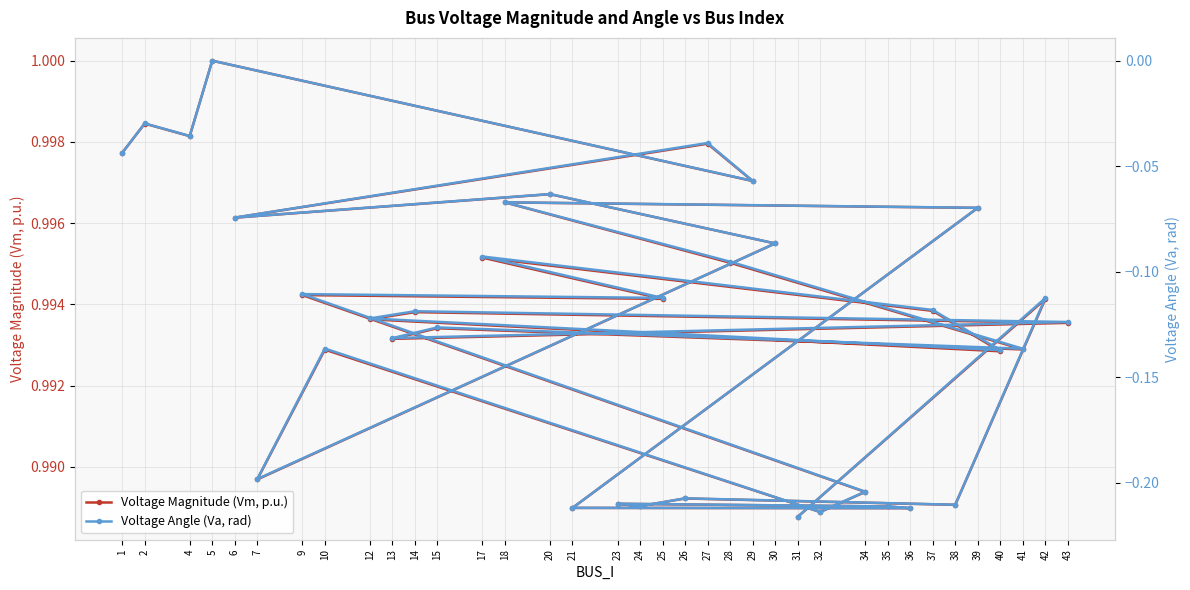

At how many categories does at least one series exceed 0?

36